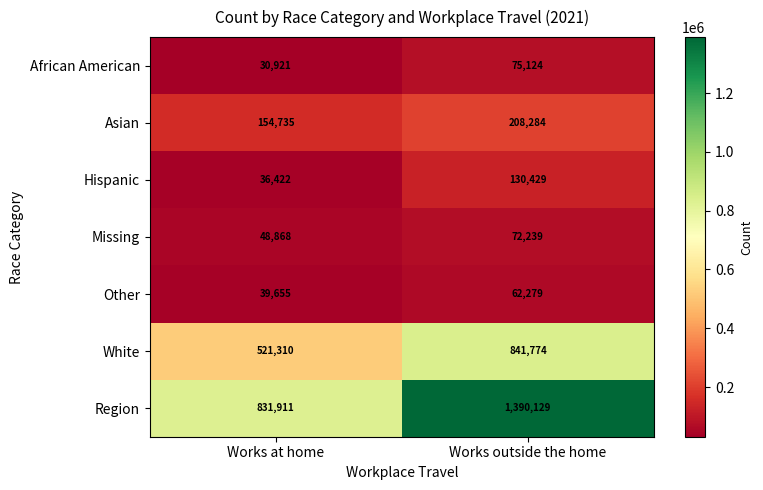

Reading left to right, extract all data points from this chart.

African American: 30921	75124
Asian: 154735	208284
Hispanic: 36422	130429
Missing: 48868	72239
Other: 39655	62279
White: 521310	841774
Region: 831911	1390129